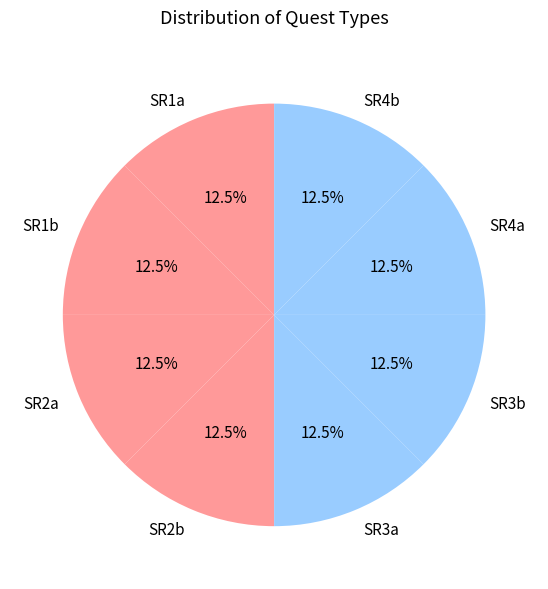

Is SR1b the majority of the pie?

No